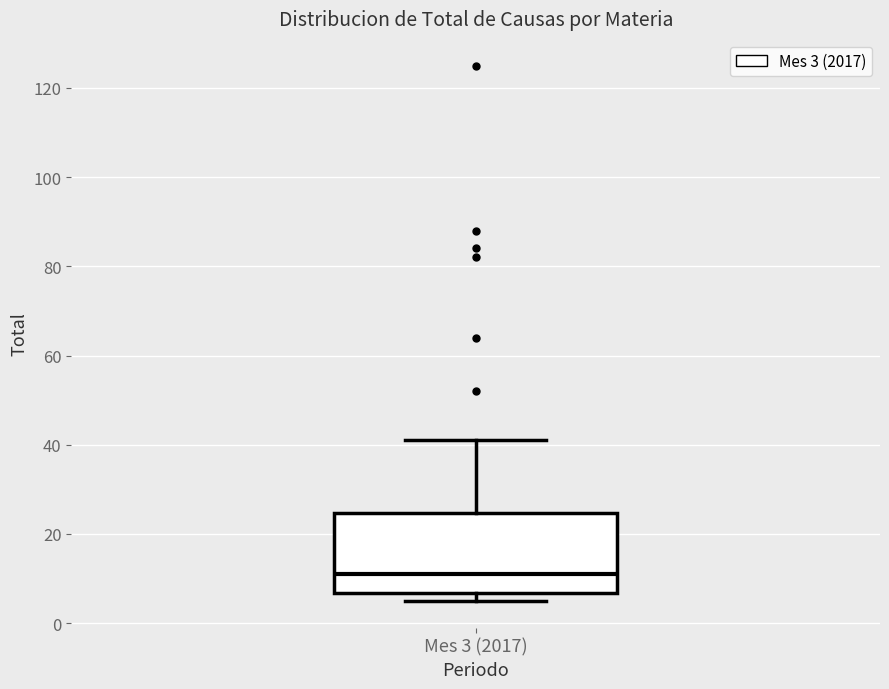

Where does the upper whisker of the box for Mes 3 (2017) end on the y-axis? The values are not printed on the chart, so give them approximately, as read against the axis.

42